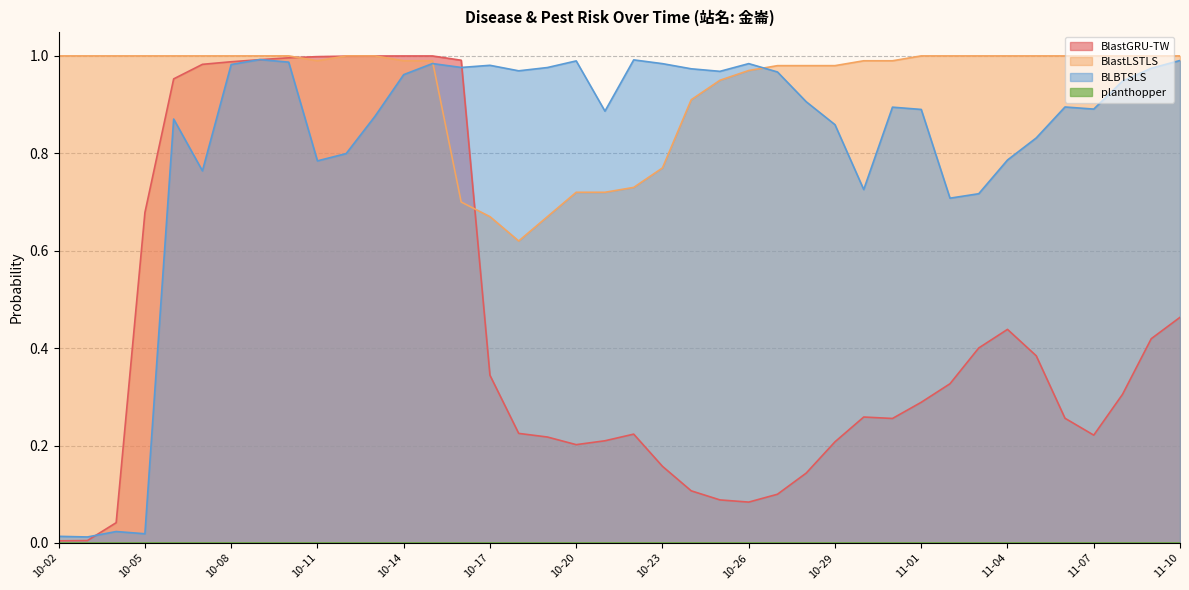

What is the total value across all series at 11-03?

2.1